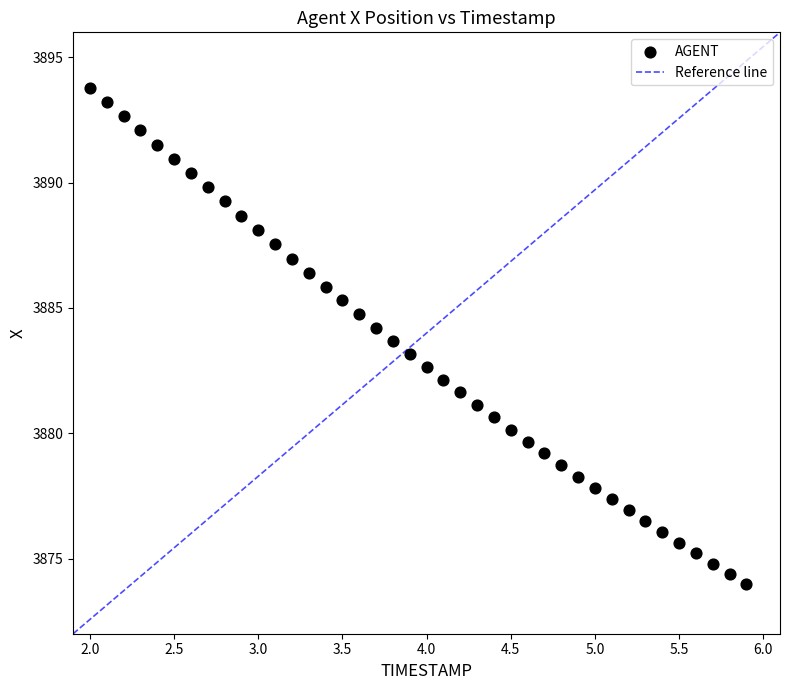

What is the range of X values (max minus min)?

3.9